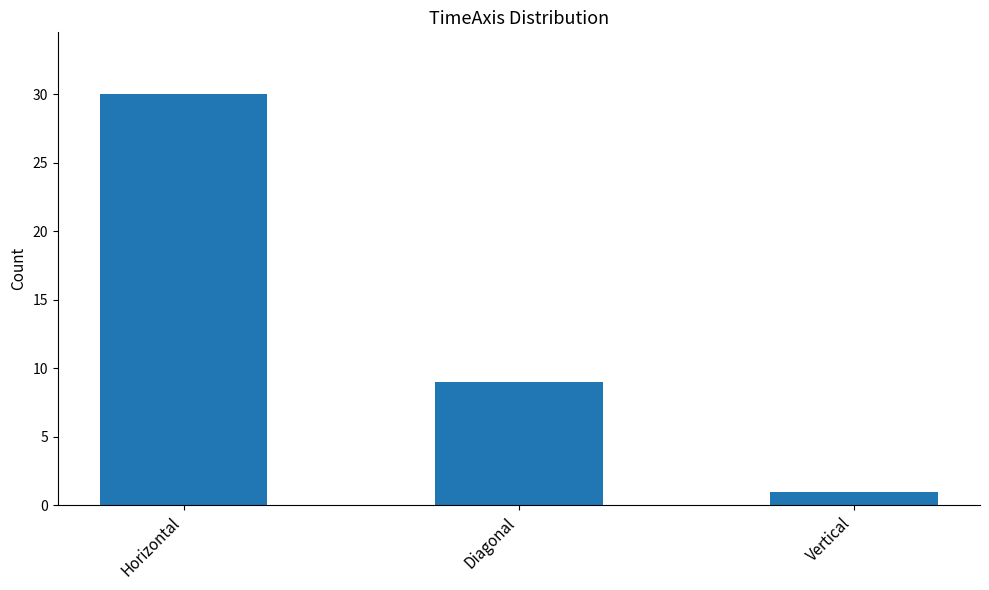

Between Diagonal and Vertical, which is larger?

Diagonal